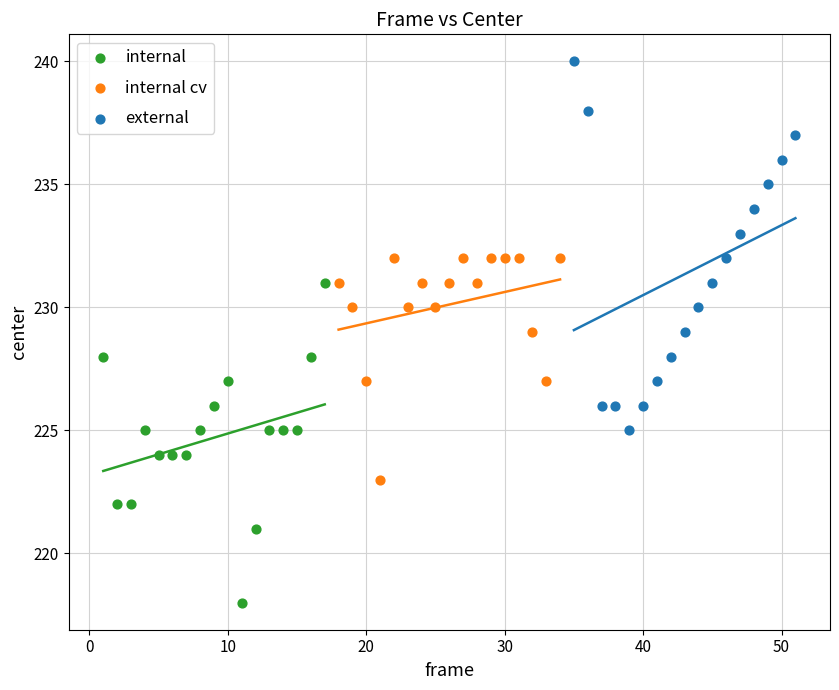

Which series reaches the minimum Y coordinate?

internal